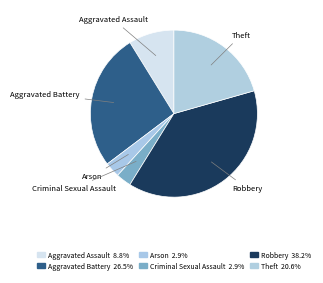

Combined, do Theft and Aggravated Assault account for over 50%?

No